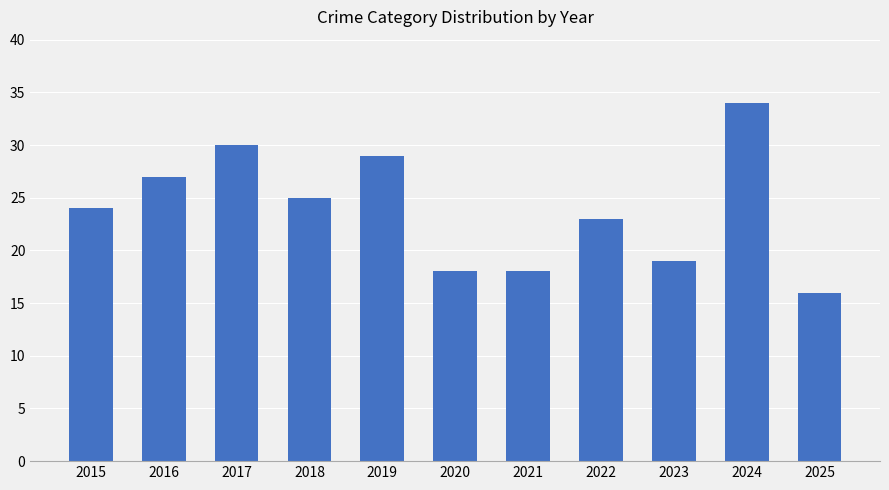

True or false: the data shows 11 at 2020.

False